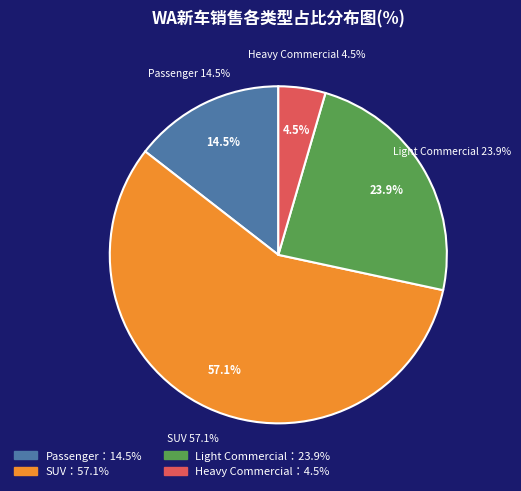

Which category has the smallest portion of the pie?

Heavy Commercial